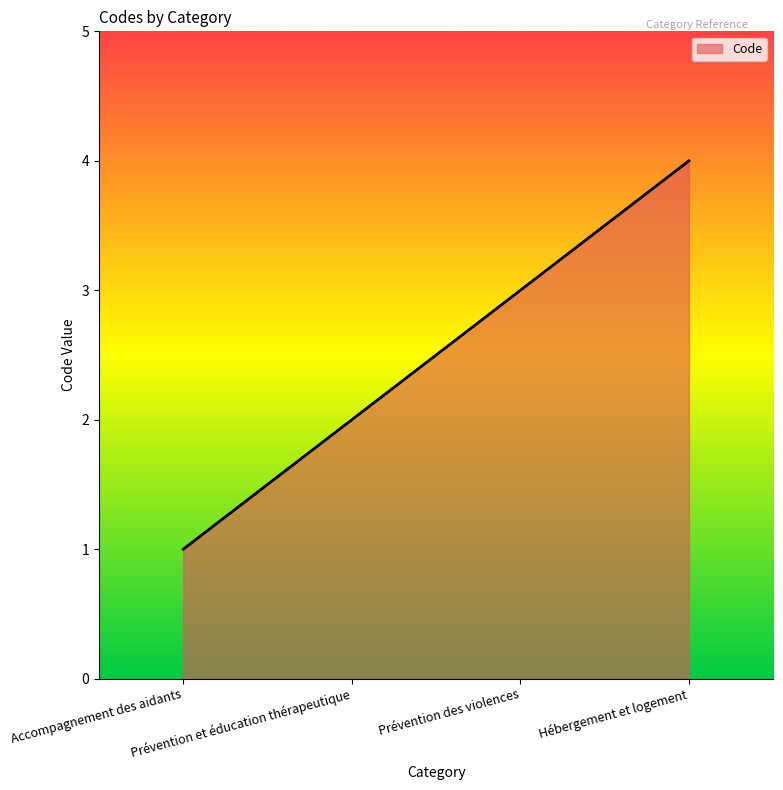

Which label corresponds to the smallest value in the chart?

Accompagnement des aidants